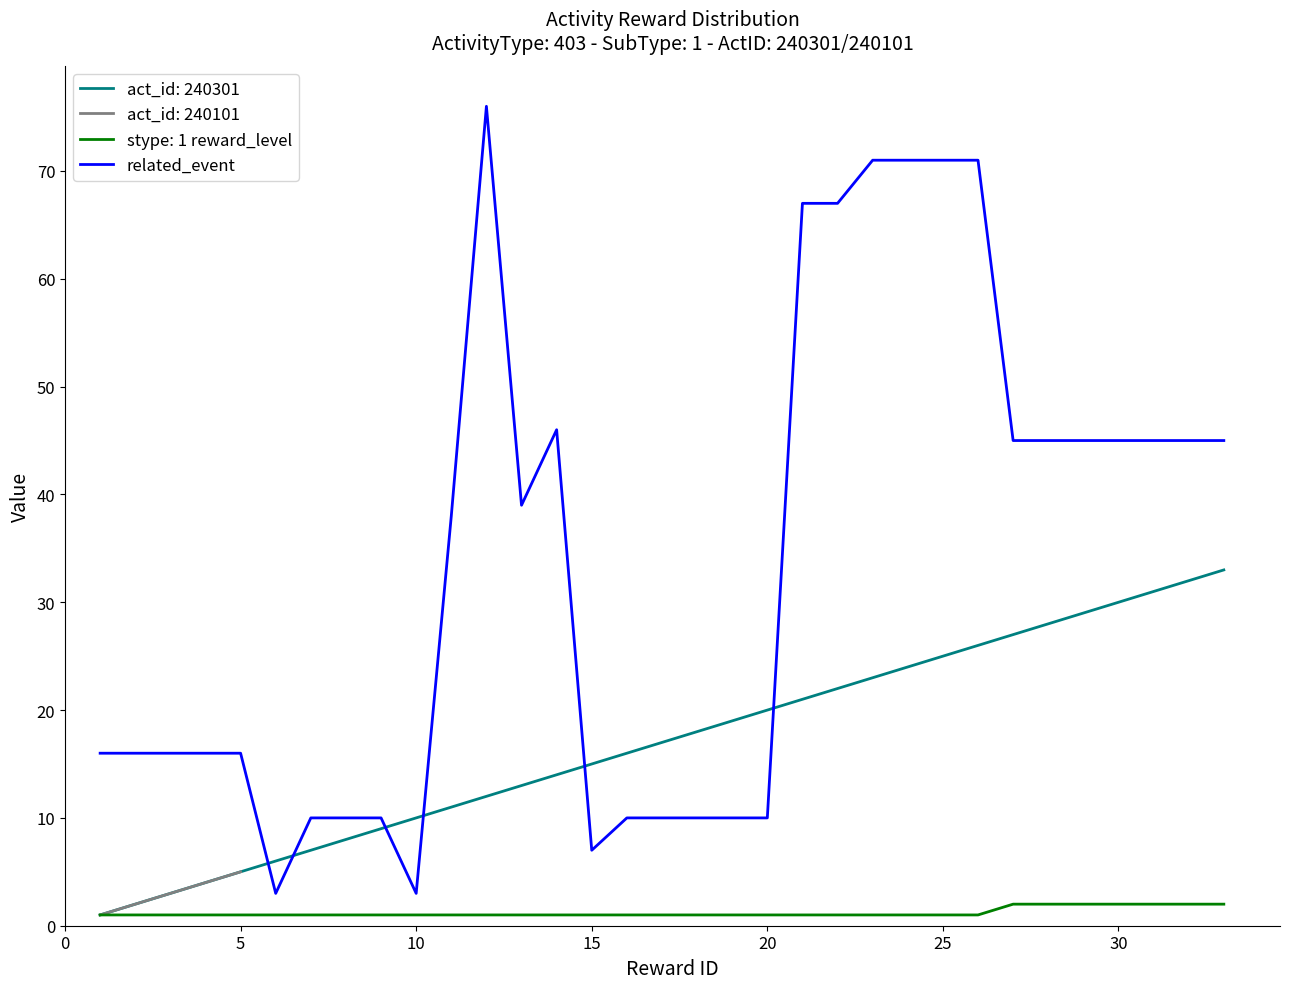

What is the sum of all values?

1105